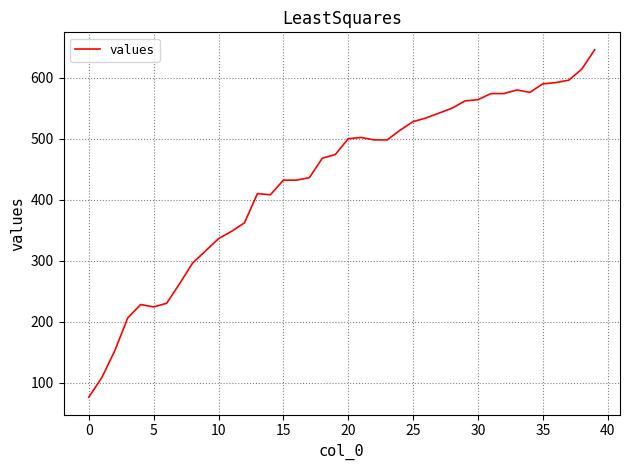

What is the difference between the maximum and minimum values?

570